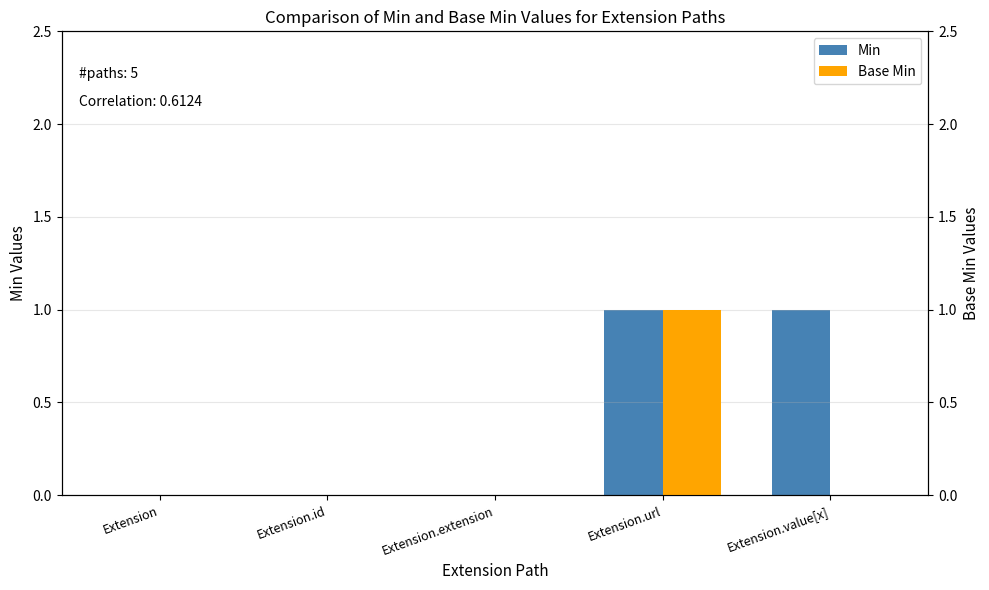

What are all the series names shown in the legend?

Min, Base Min